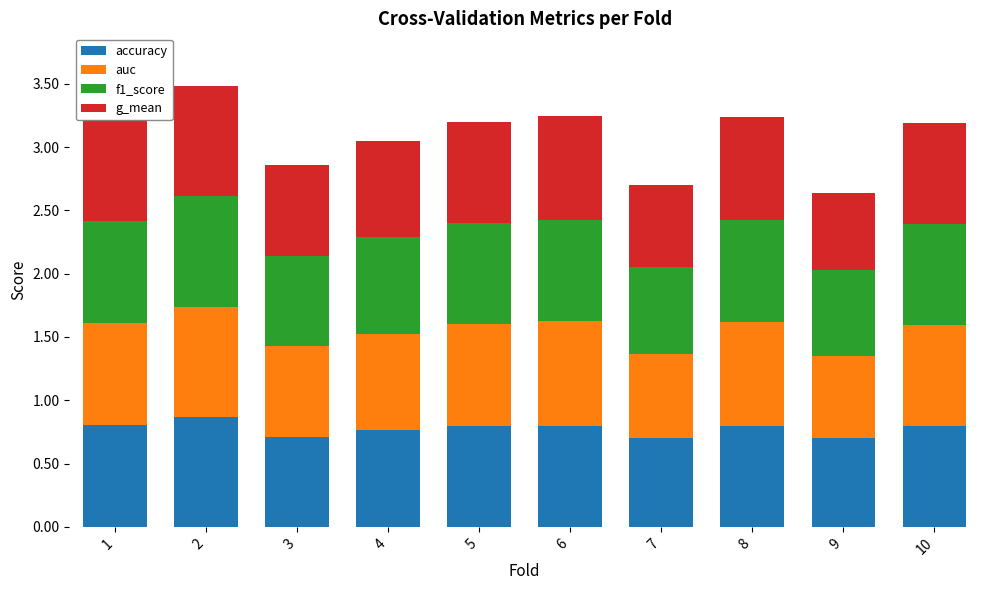

How many categories are shown in the chart?

10